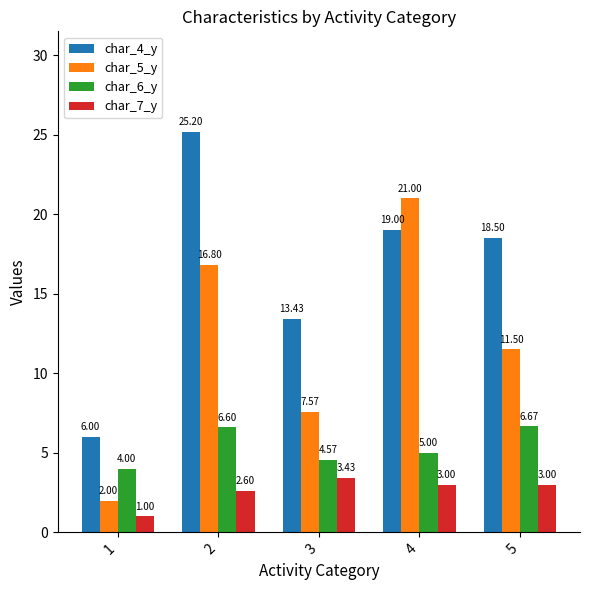

List the labels in order of char_4_y value, largest first.

2, 4, 5, 3, 1